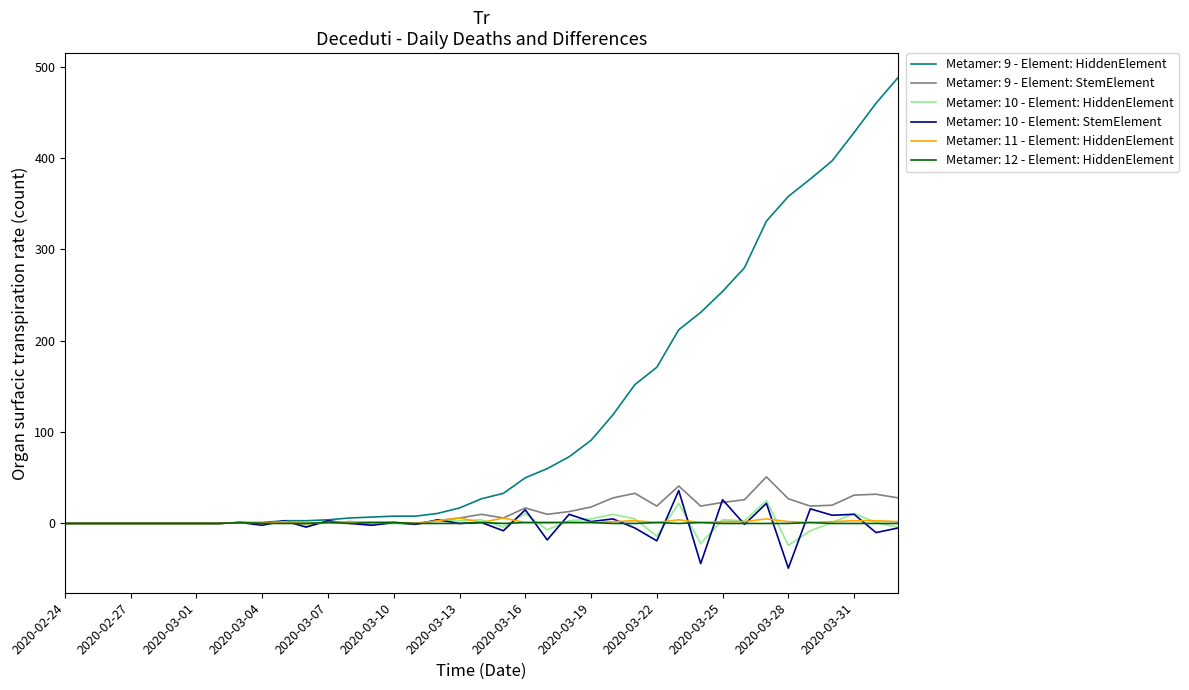

How many categories are shown in the chart?

39